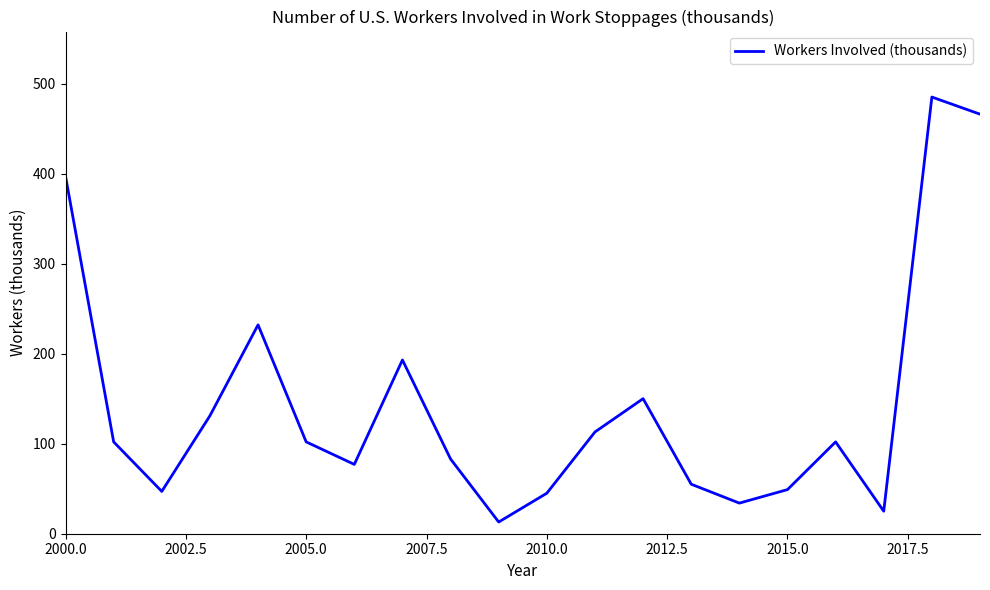

What is the difference between the maximum and minimum values?

472